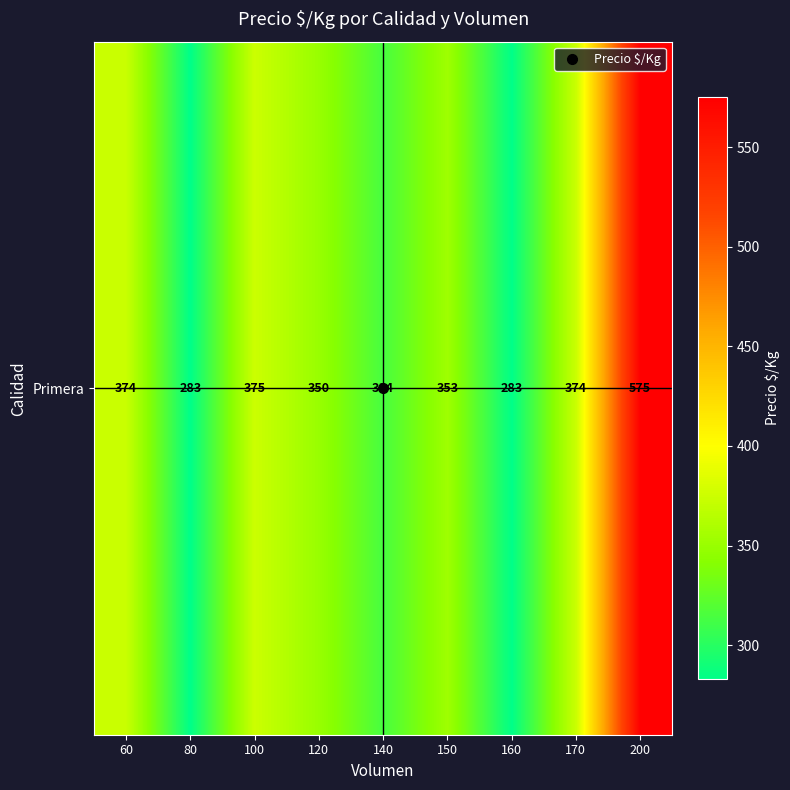

Between 100 and 120, which is larger?

100